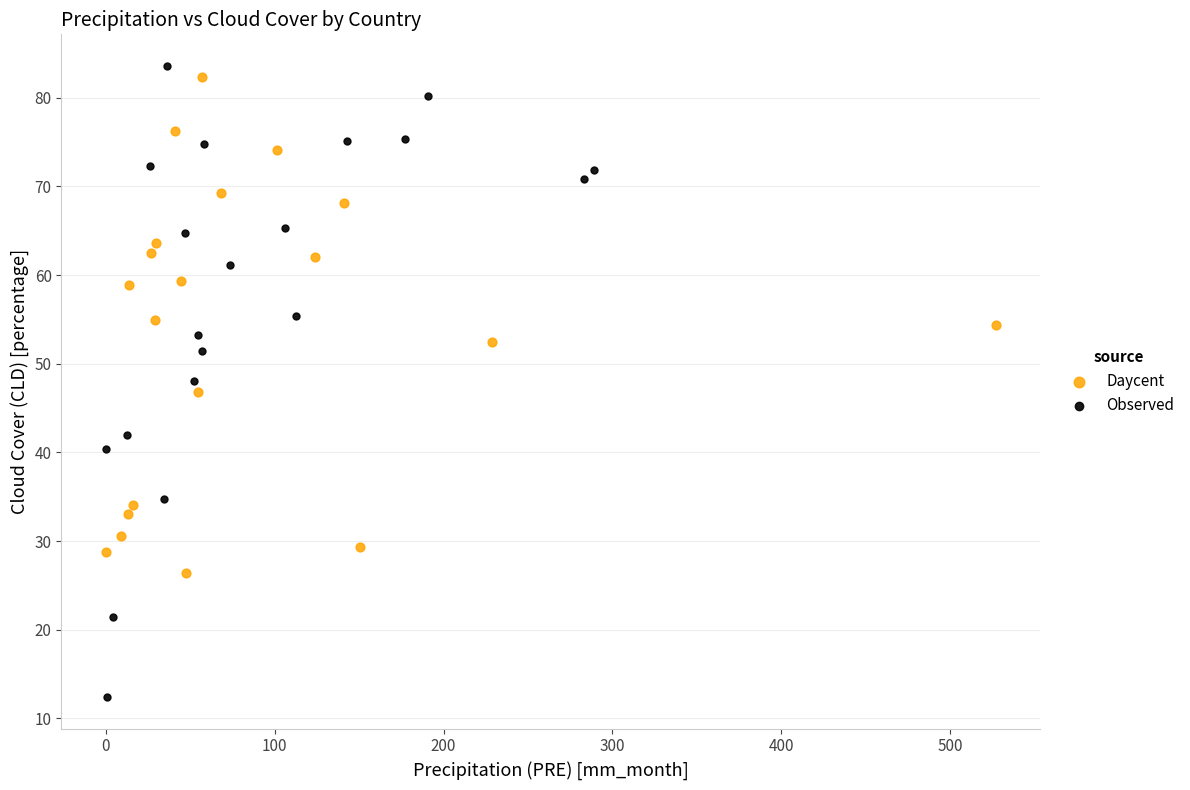

Which series has the widest spread of Y values?

Observed